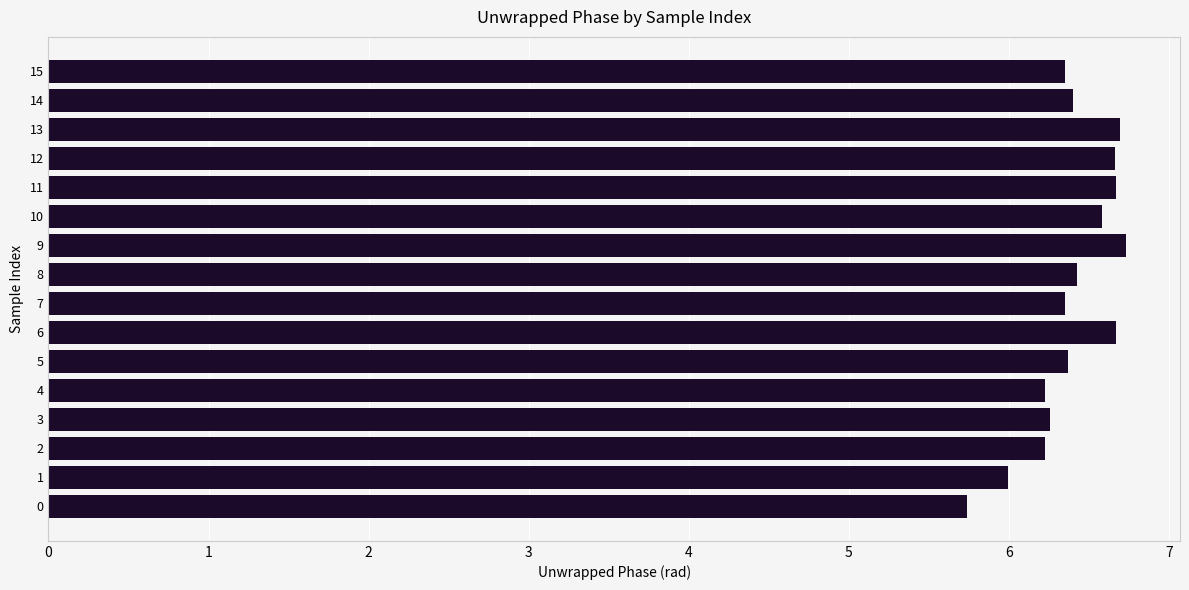

Approximately how many times larger is the value at 5 compared to 2?

1.0